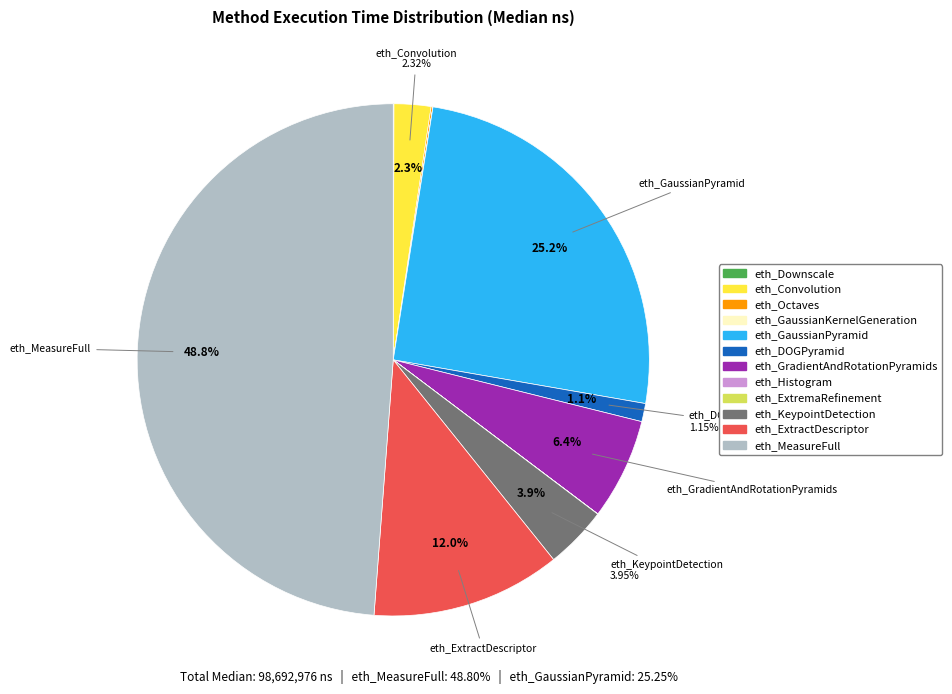

Is it true that eth_KeypointDetection is 4% of the pie?

True